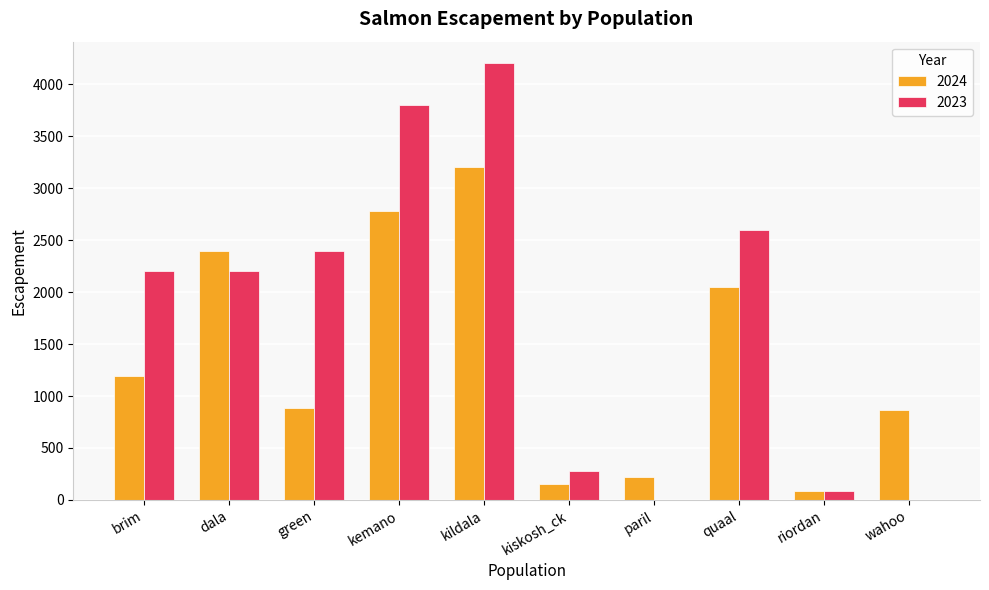

What is the maximum value shown in the chart?

4200